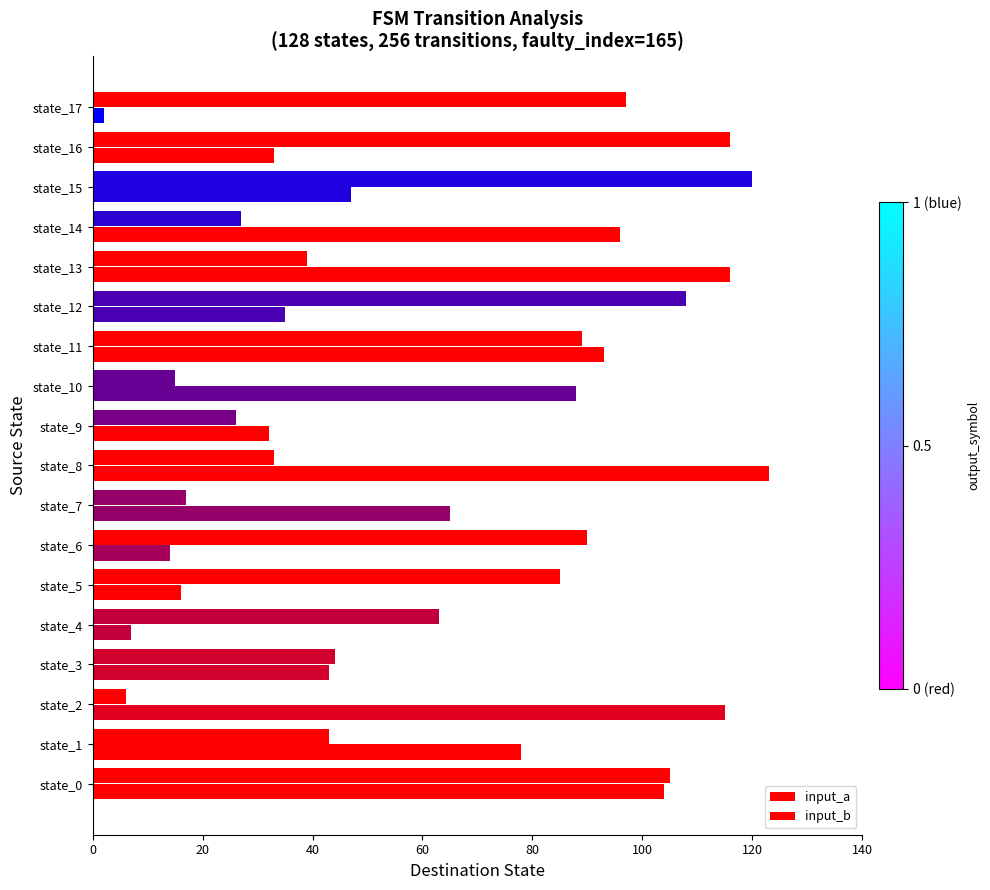

Count the number of categories in the chart.

18